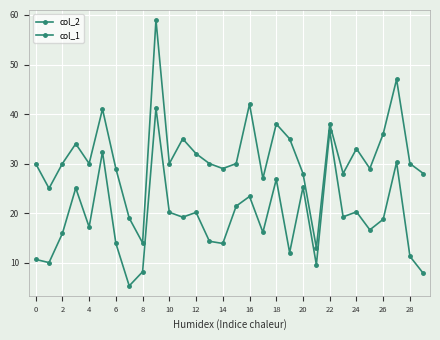

Which series has the largest total across all categories?

col_1